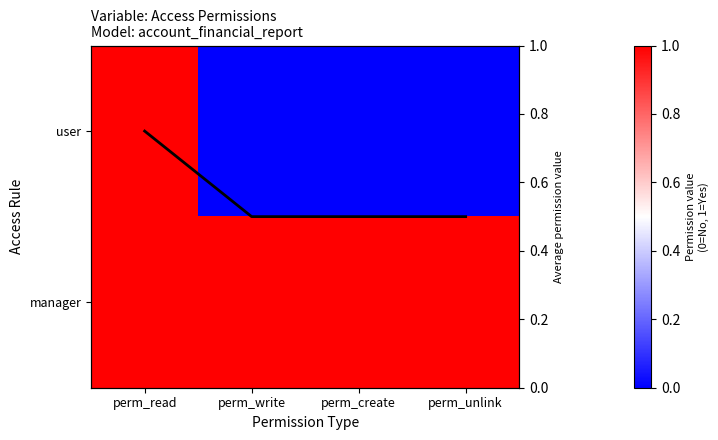

Is it true that user equals 0.3 at perm_write?

False